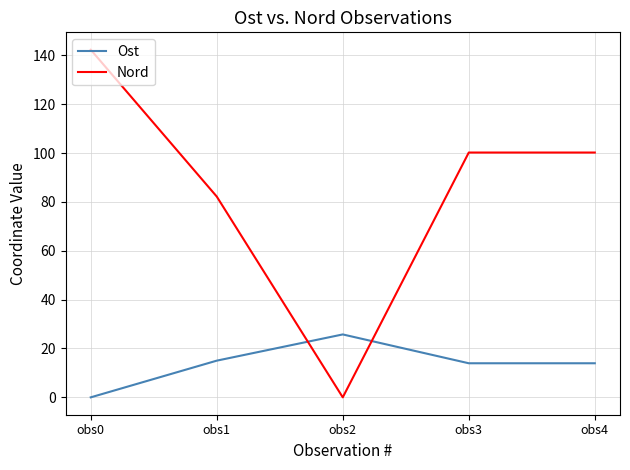

What is the difference between the second highest and minimum values in the Nord series?

100.2